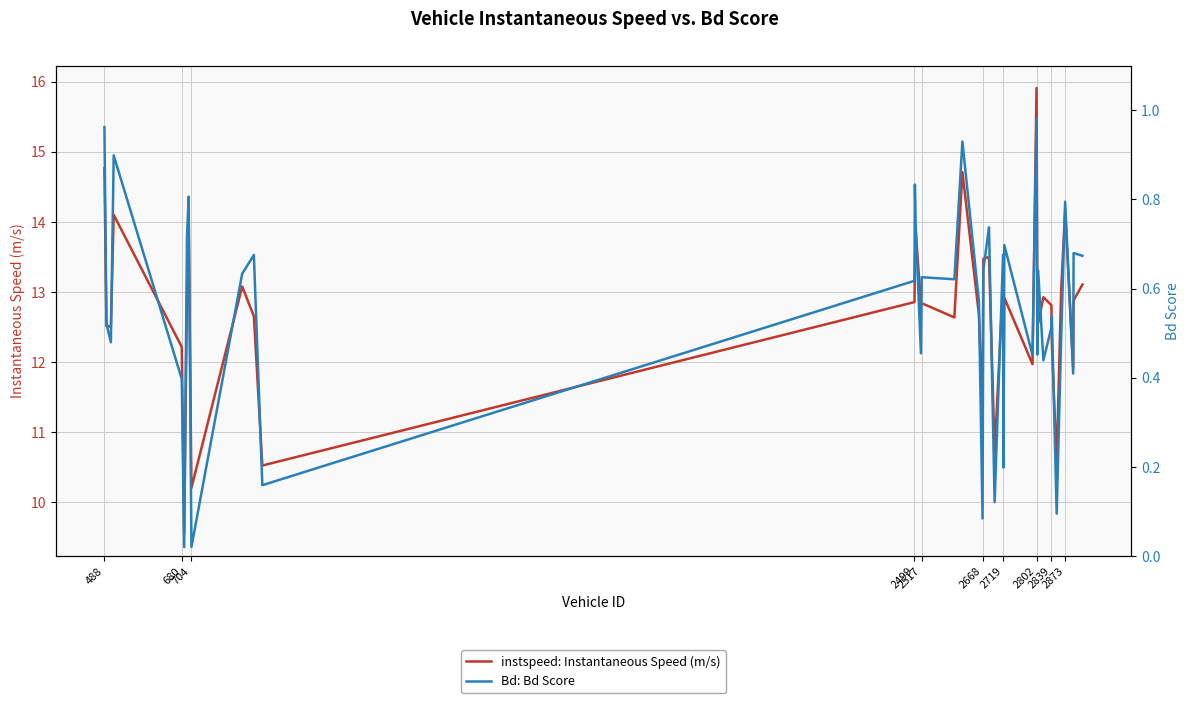

What is the minimum value for instspeed: Instantaneous Speed (m/s)?

9.6